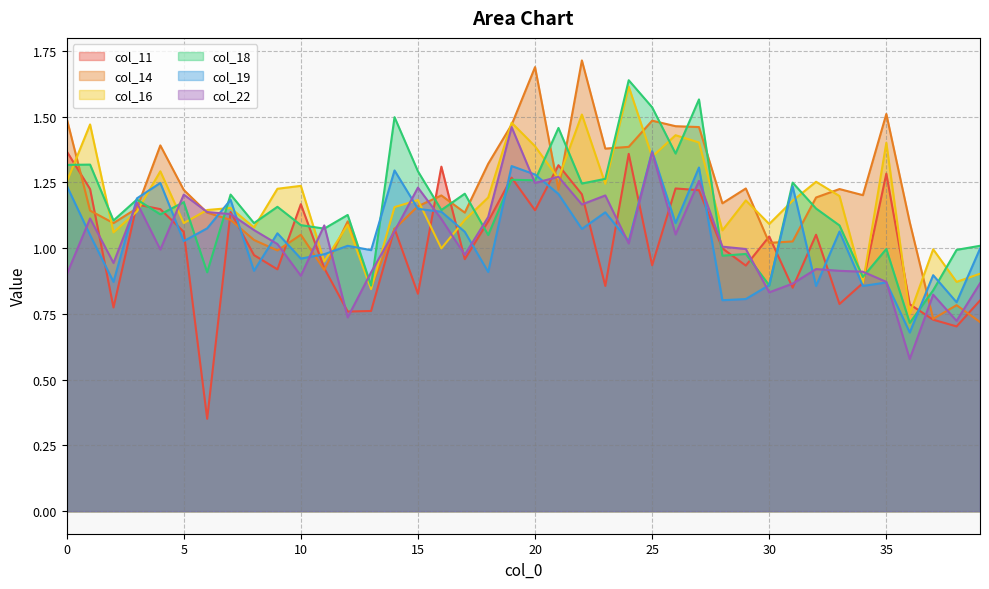

The col_14 series shows 1.1 at 10. True or false?

True